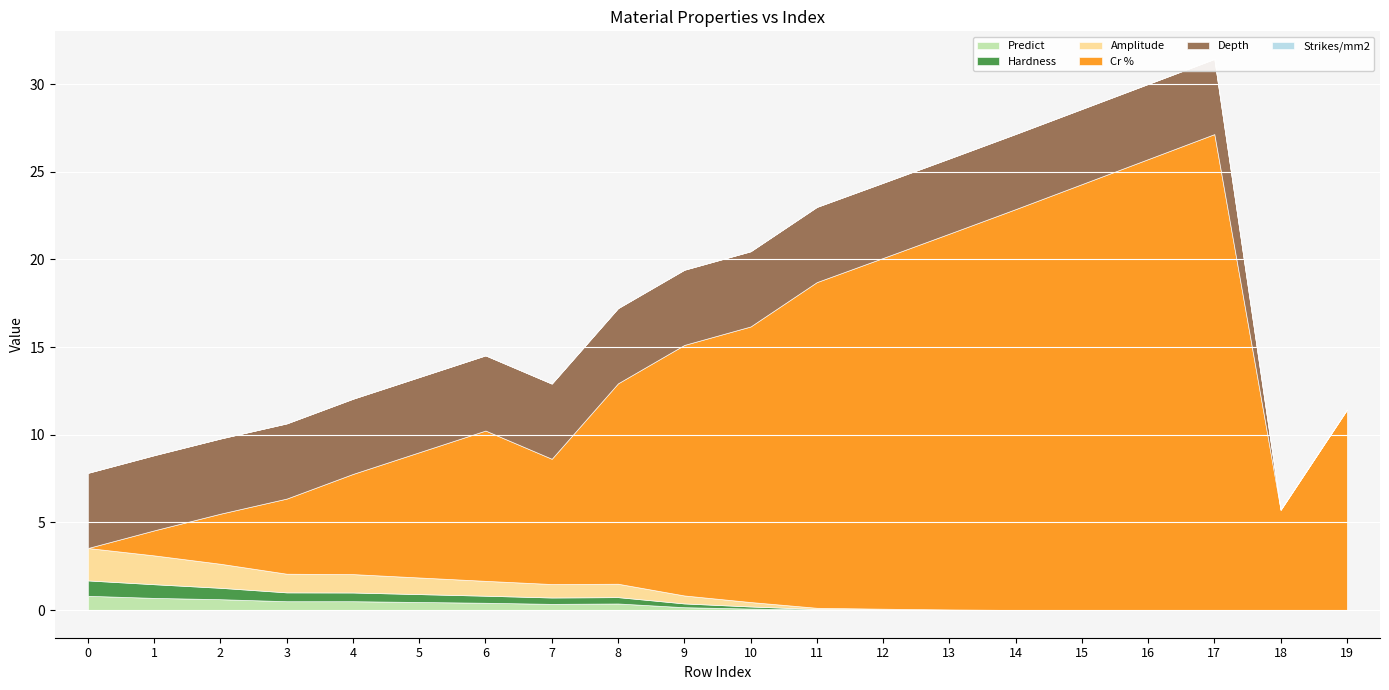

What is the average value of the Predict series?

0.3